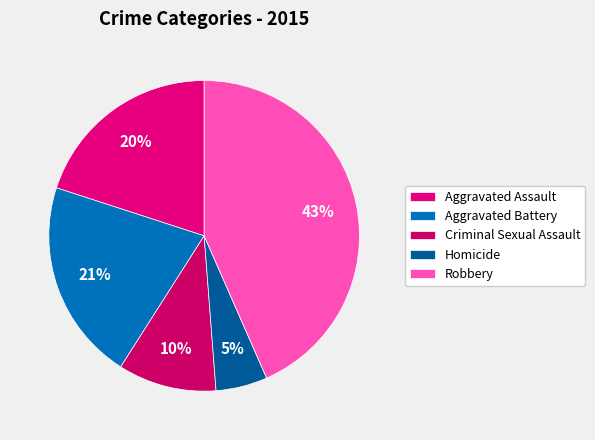

Is there any slice that represents more than half of the pie?

No